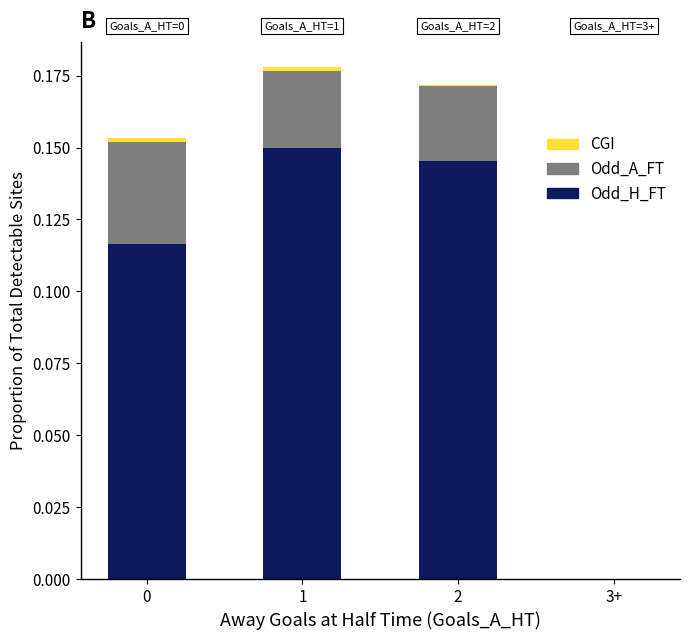

Does the chart contain stacked bars?

Yes